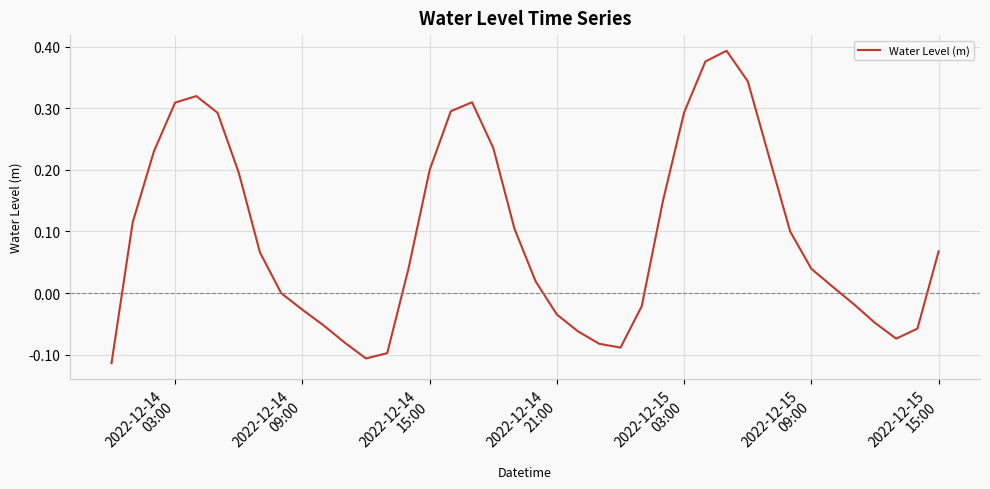

What is the difference between the maximum and minimum values?

0.5